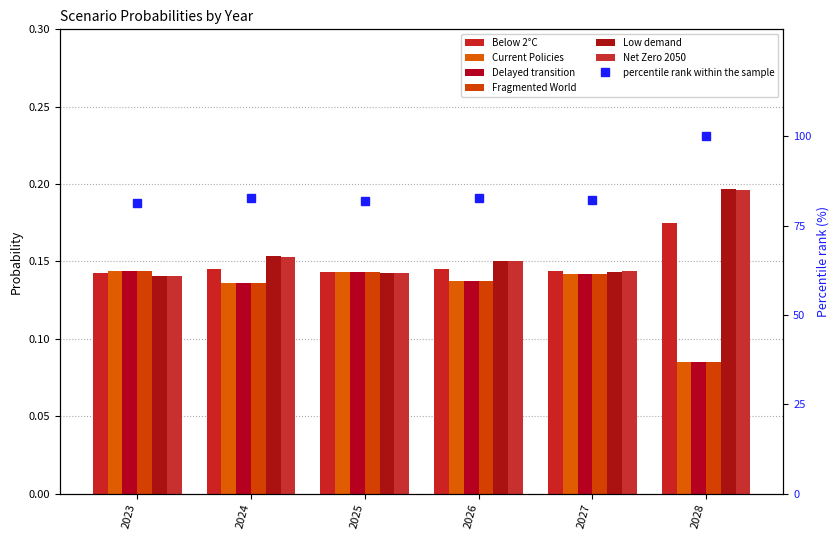

How many bars are there in each group?

6